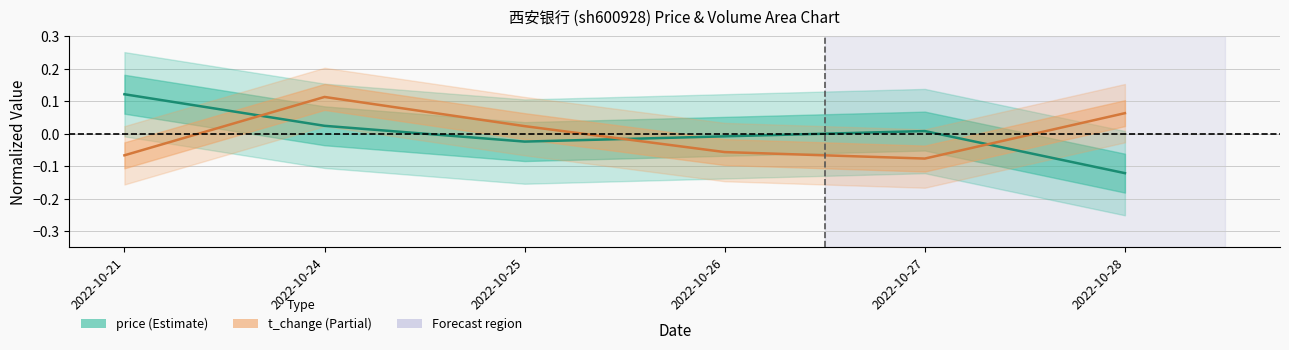

What is the approximate value of t_change at 2022-10-28?

0.1